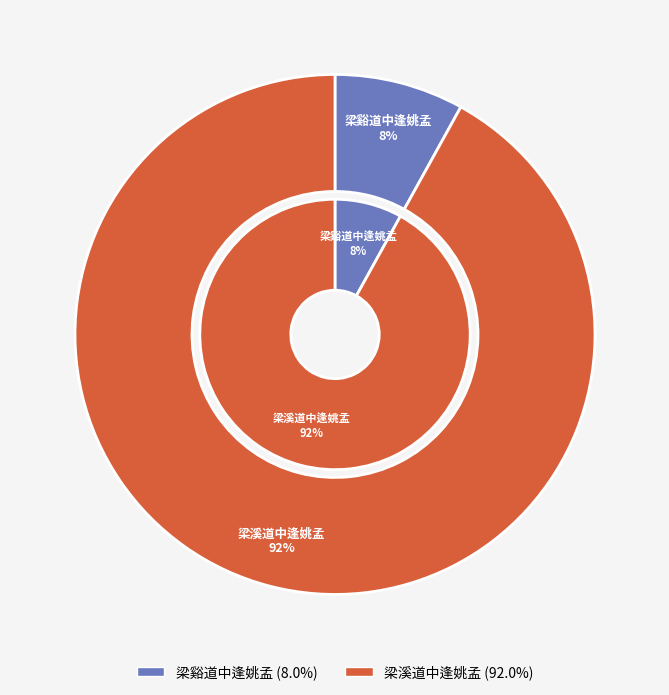

Does 梁谿道中逢姚孟 represent more than half of the total?

No